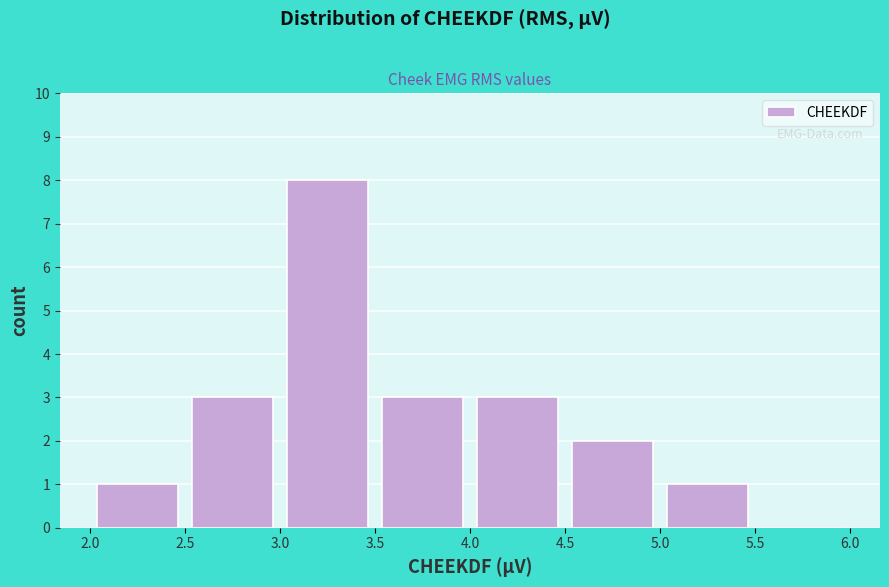

Which range on the x-axis has the tallest bar?

3.0 to 3.5